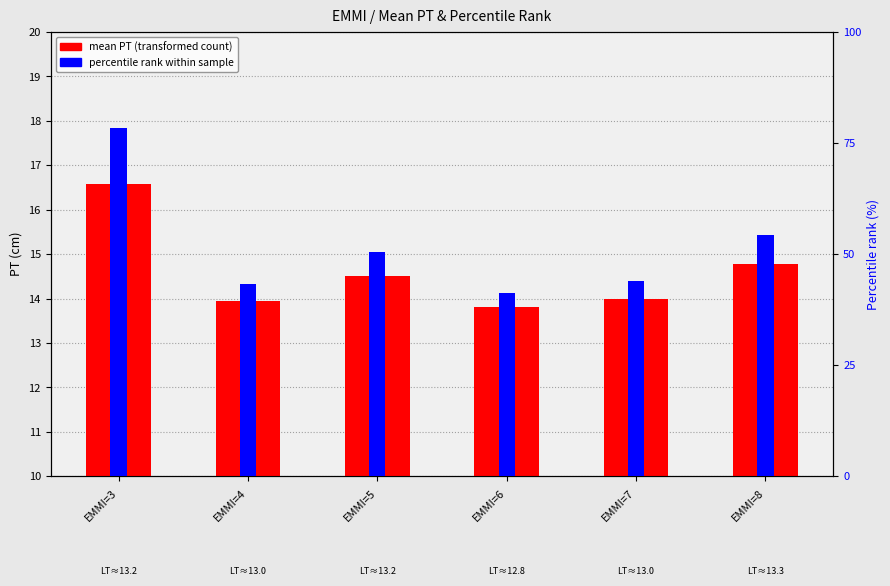

Which series has the widest spread of values?

percentile rank within sample